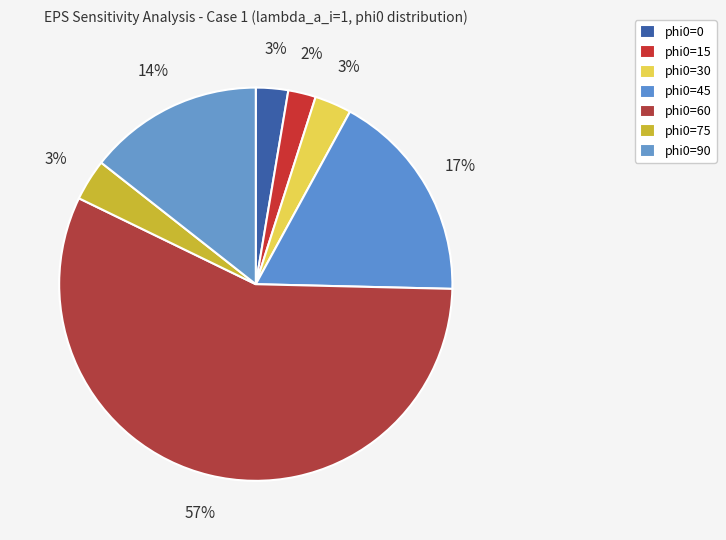

Count the number of slices in the pie.

7